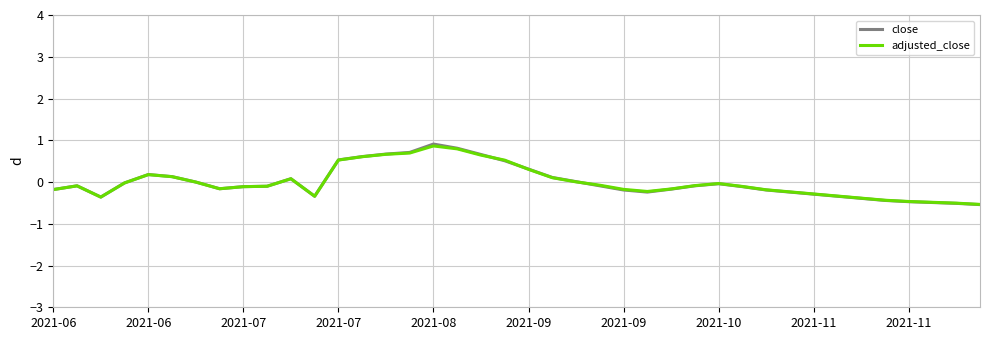

How many categories are shown in the chart?

40